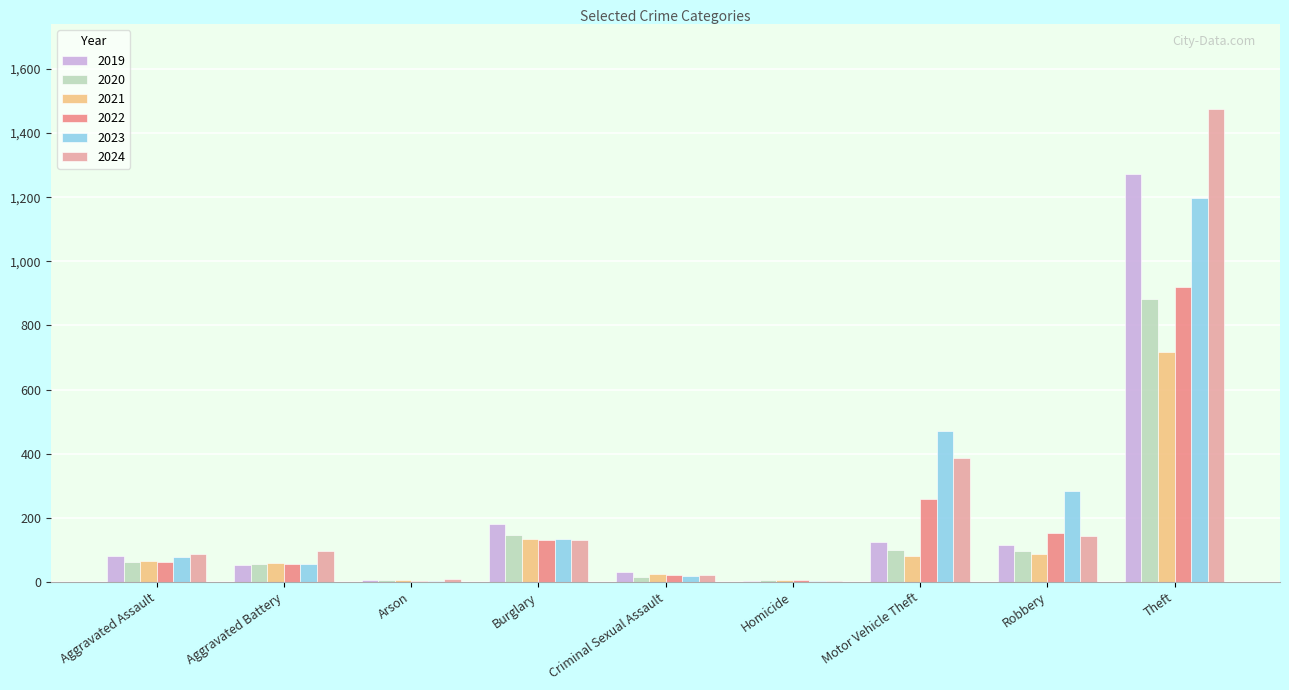

Which category has the highest value in the 2024 series?

Theft